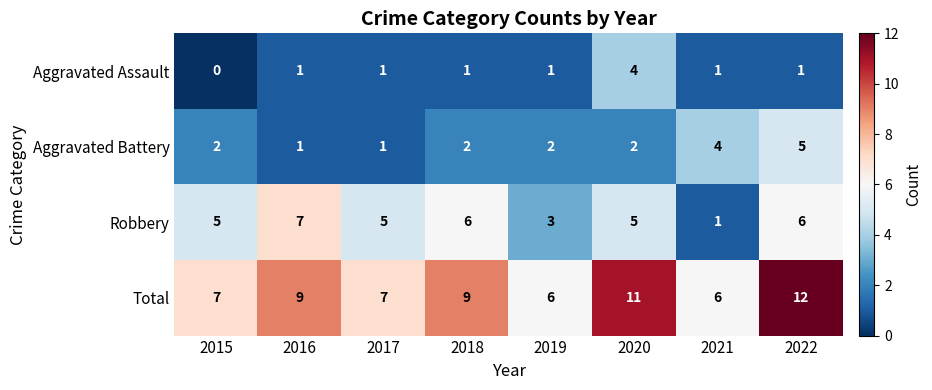

The Aggravated Assault series shows 1 at 2022. True or false?

True